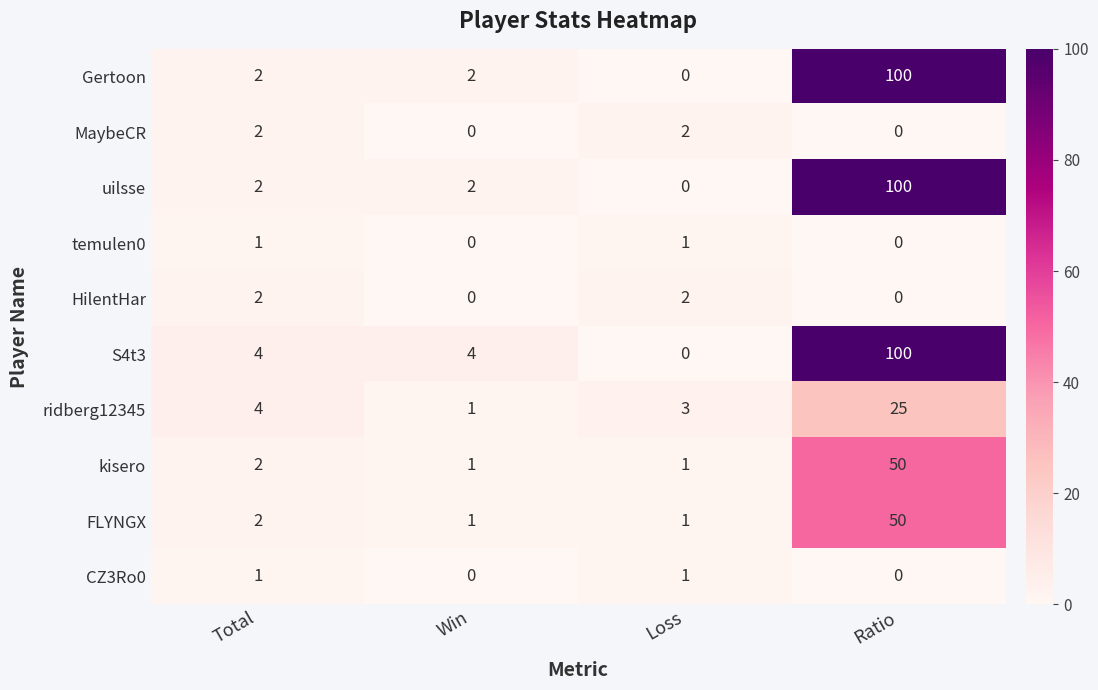

Is the value of FLYNGX at Loss greater than the value of Gertoon at Total?

No